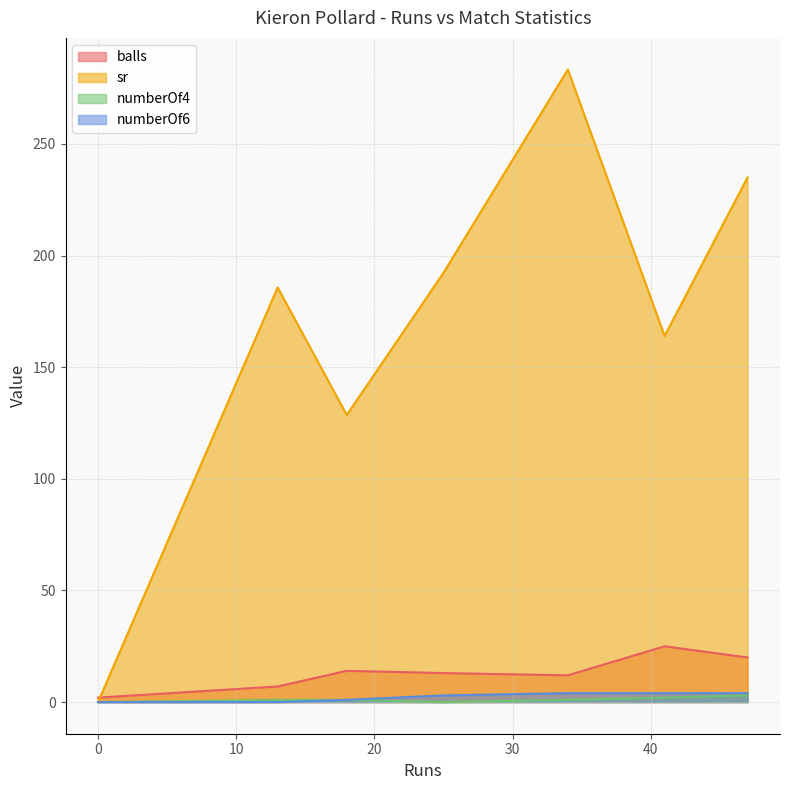

How many lines are shown in the chart?

4